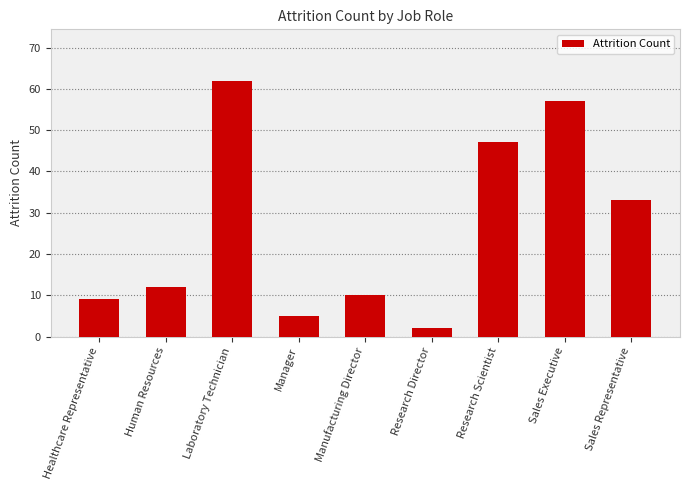

How many bars are there in total?

9